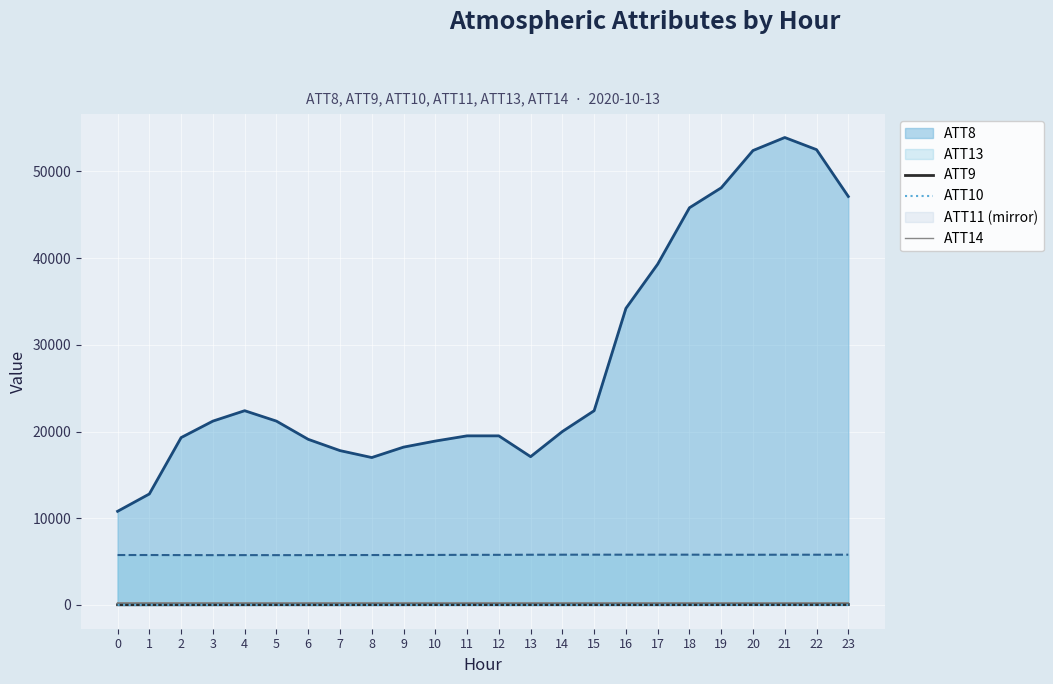

What is the minimum value for ATT14?

261.3